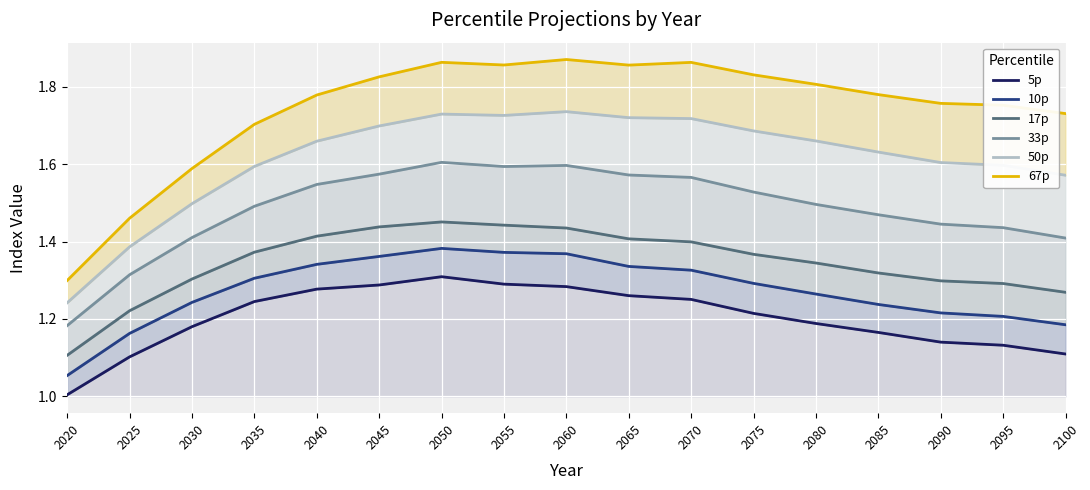

Which series changed the most between 2040 and 2100?

5p